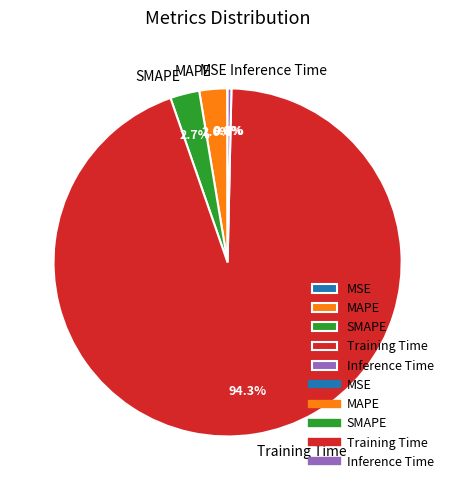

Do Training Time and MAPE together represent more than half of the pie?

Yes